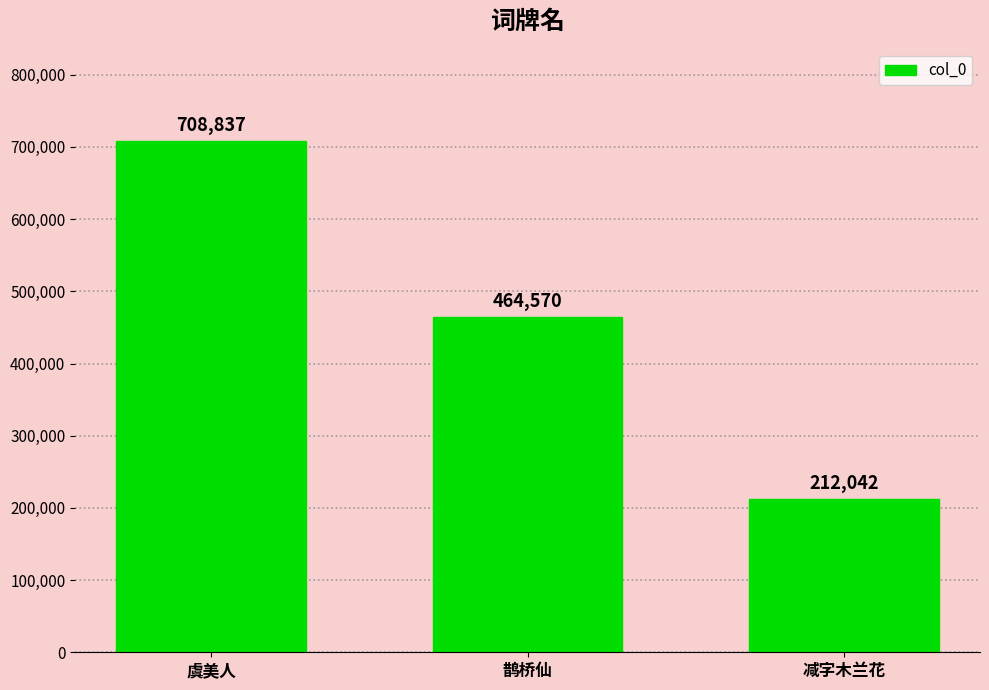

How many values are below 464570?

1